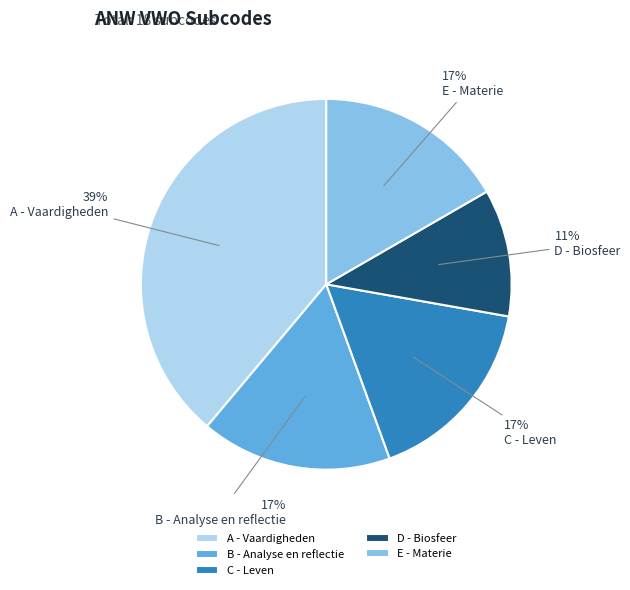

Is B - Analyse en reflectie the majority of the pie?

No